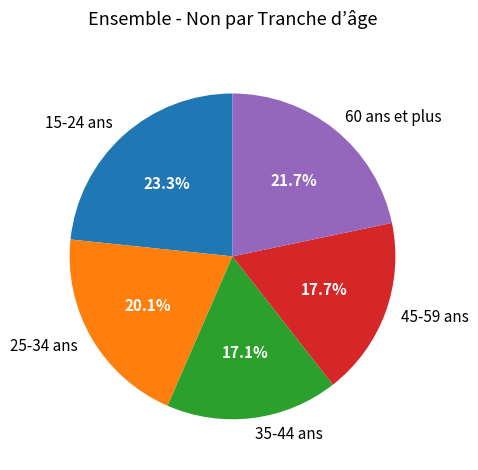

True or false: 15-24 ans accounts for 9% of the total.

False